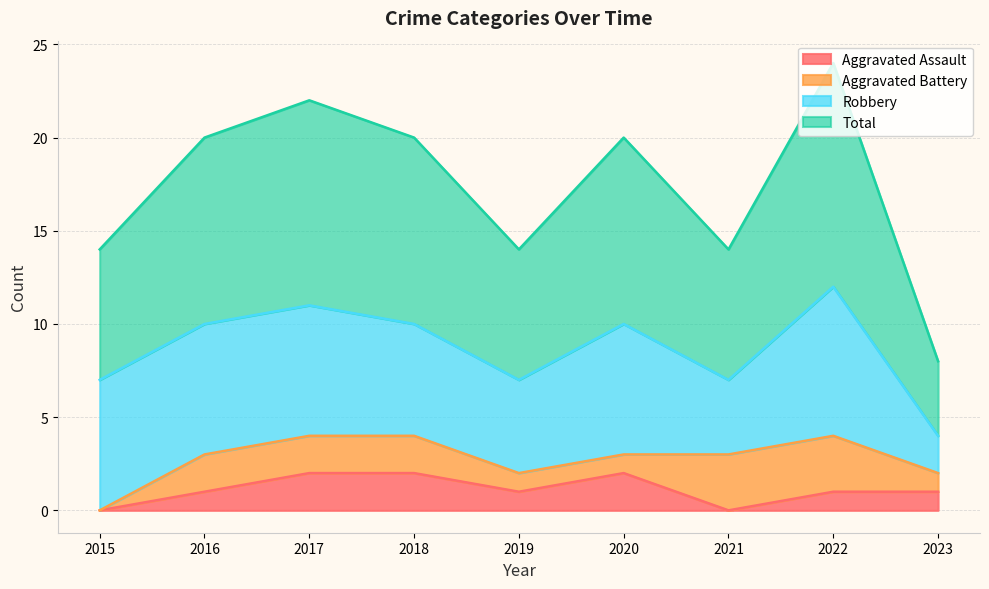

Does the chart have visible grid lines?

Yes